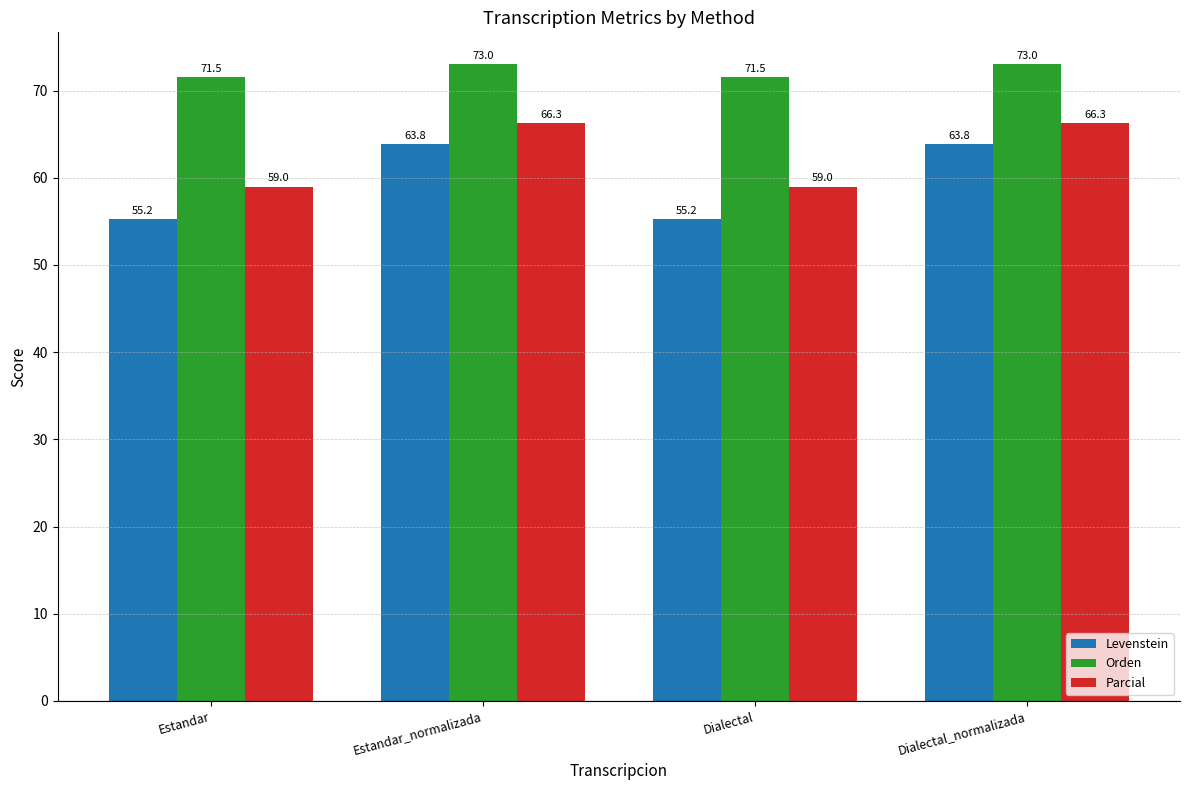

Which series changed the most between Estandar_normalizada and Dialectal?

Levenstein